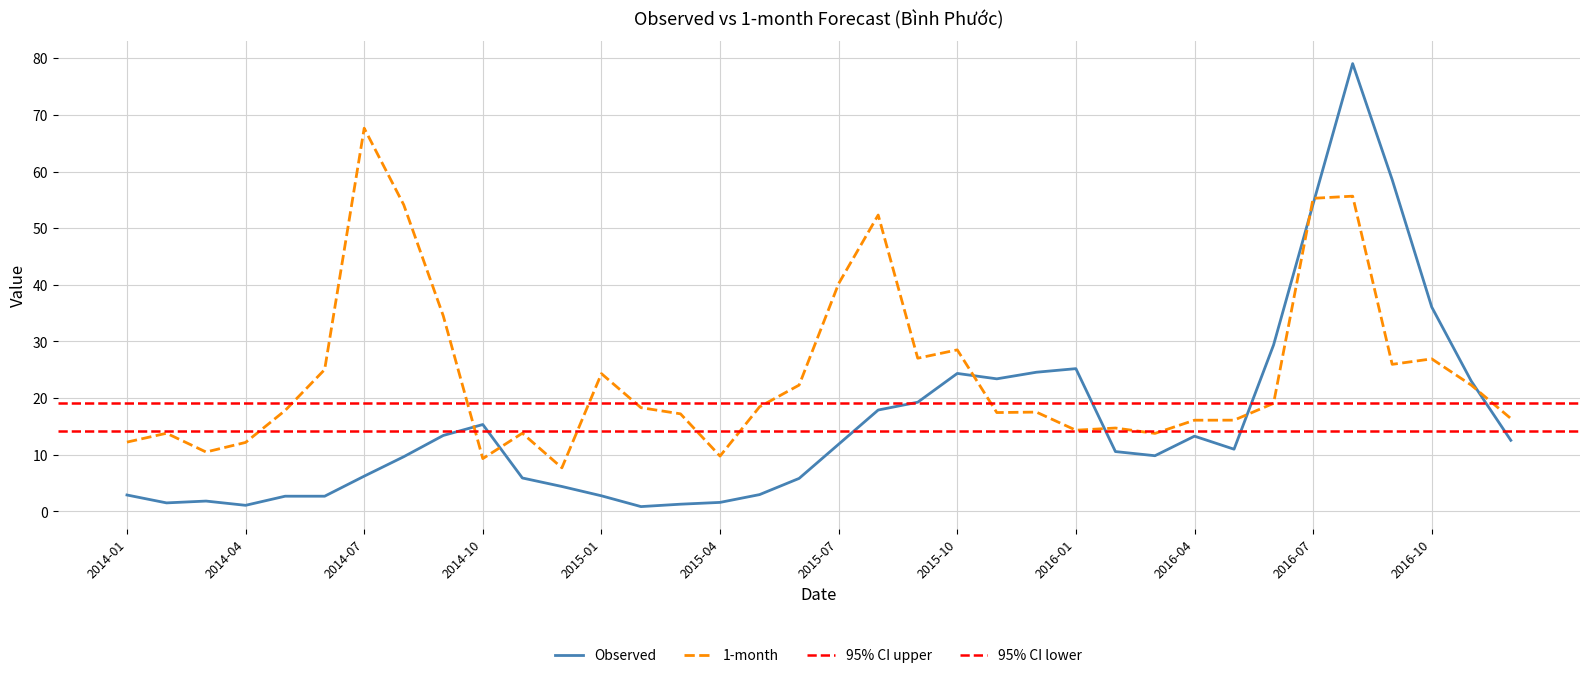

What is the average value of the 1-month series?

24.1